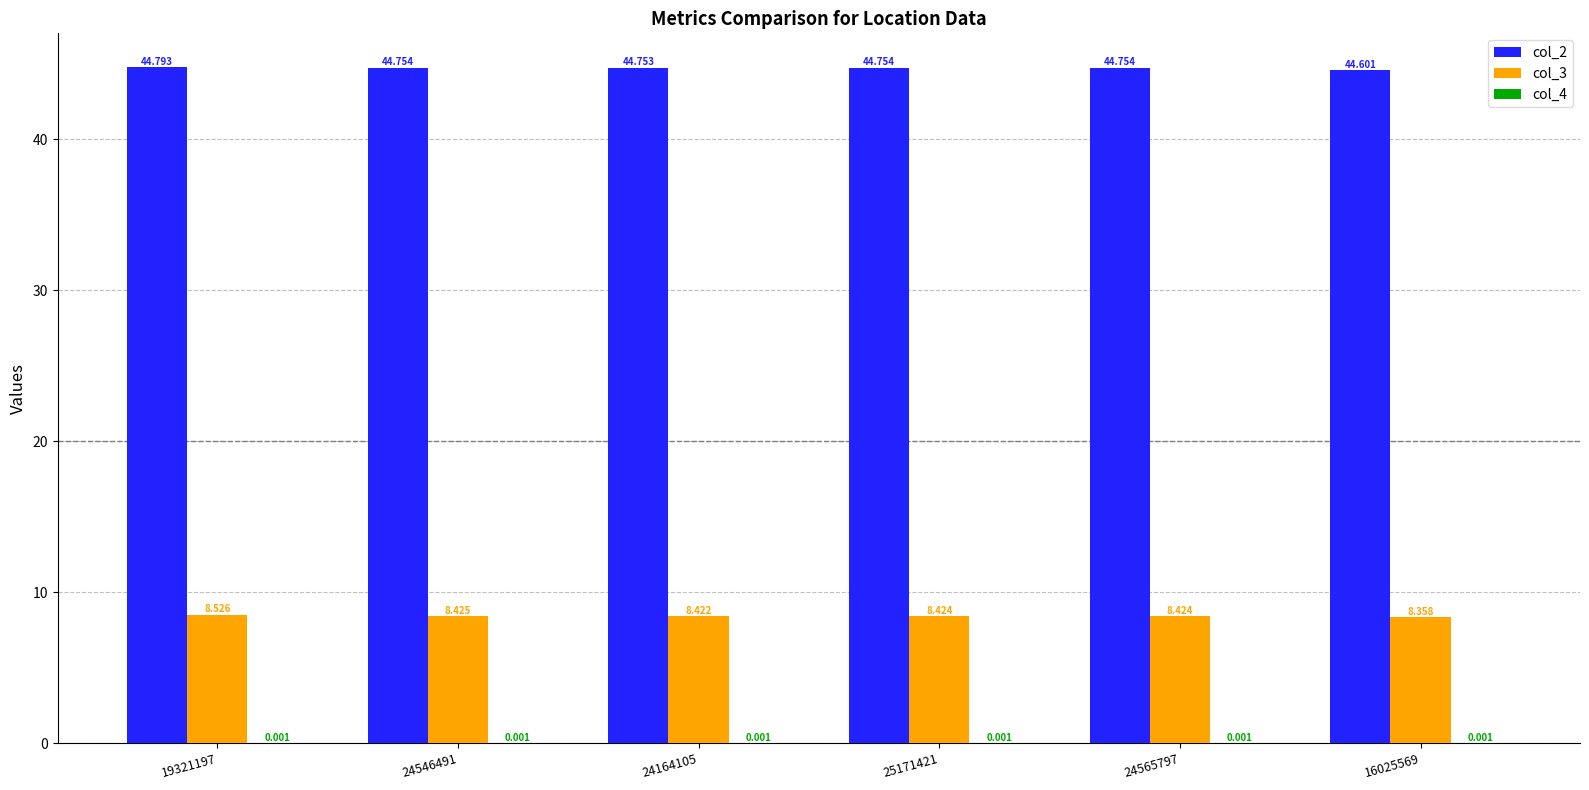

Does the chart contain stacked bars?

No